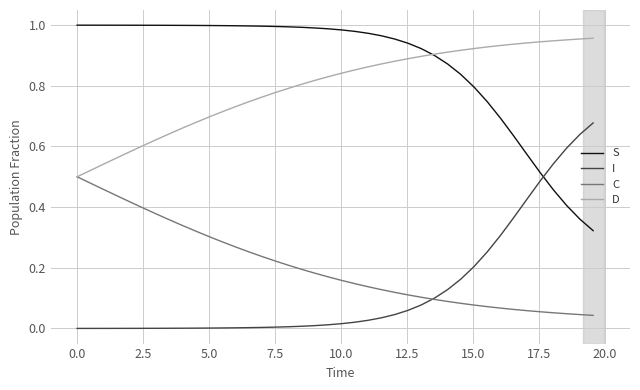

True or false: D and I intersect in this chart.

False